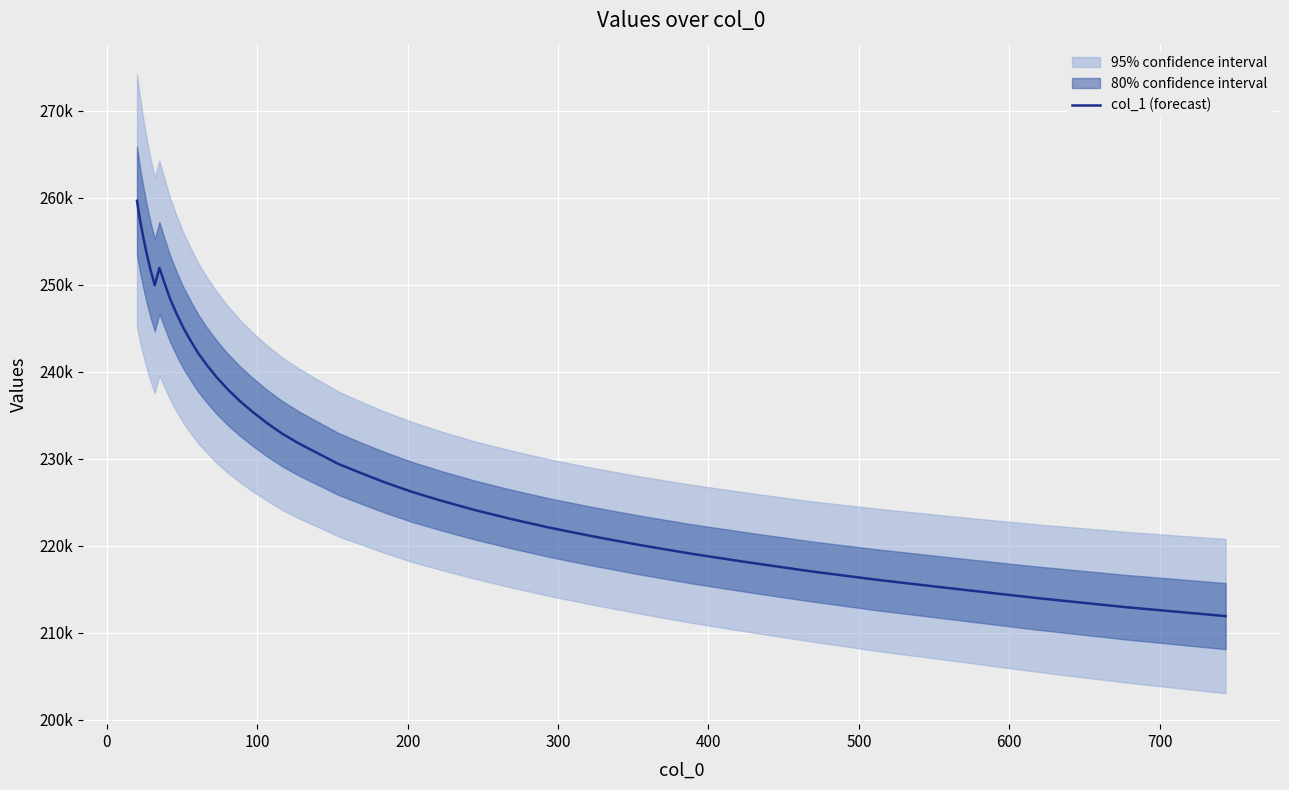

Reading left to right, what are all the values shown in this chart?

259653.3	257512.1	255553.4	253584.4	251714.9	249964.6	251937.9	250212.0	248395.5	246765.8	245137.0	243626.1	242098.9	240699.2	239309.1	237970.2	236668.7	235401.4	234137.3	232891.2	231739.4	230628.5	229405.1	228358.8	227257.6	226168.4	225140.8	224100.9	223086.6	222067.8	221076.3	220073.6	219067.1	218078.6	217050.1	216045.4	215052.2	213980.8	212917.5	211895.7